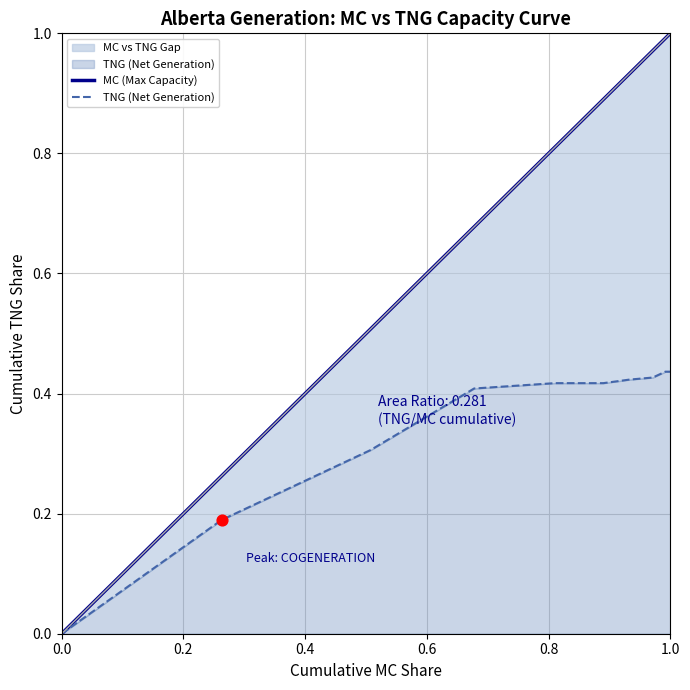

At how many categories does at least one series exceed 0?

9